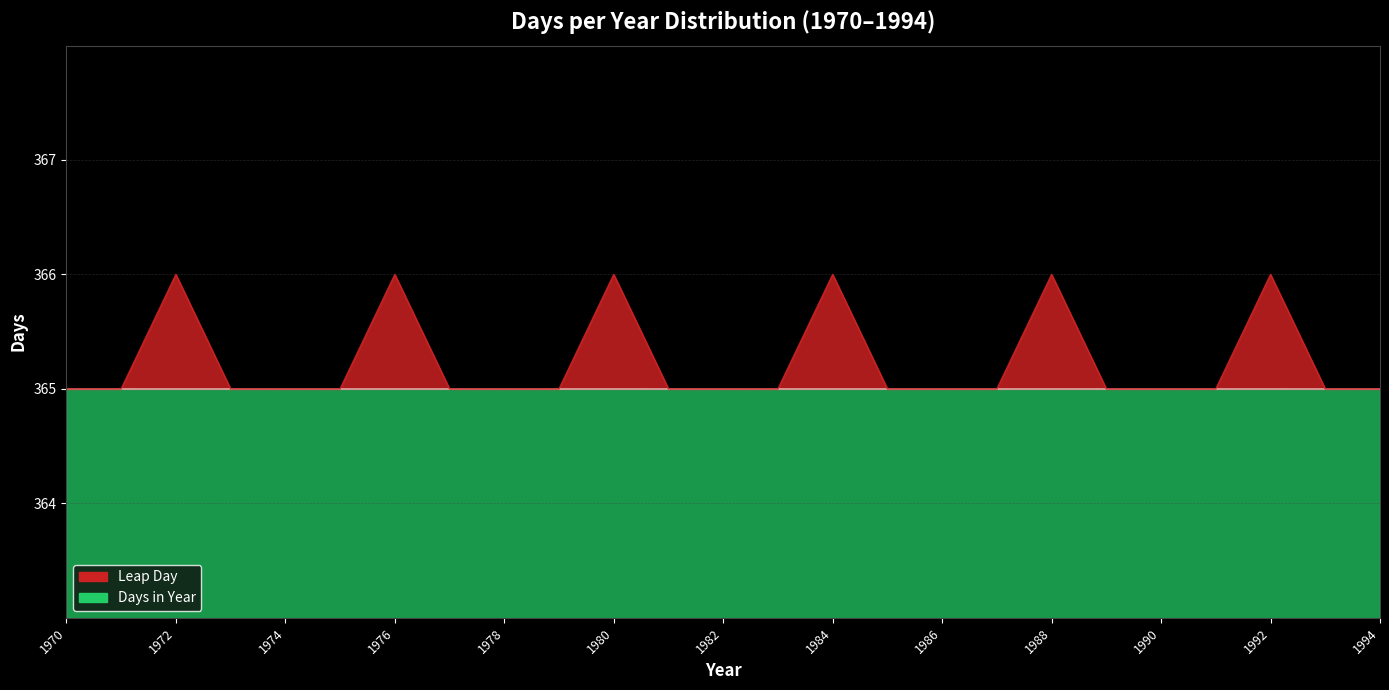

Read the value at 1971.

365